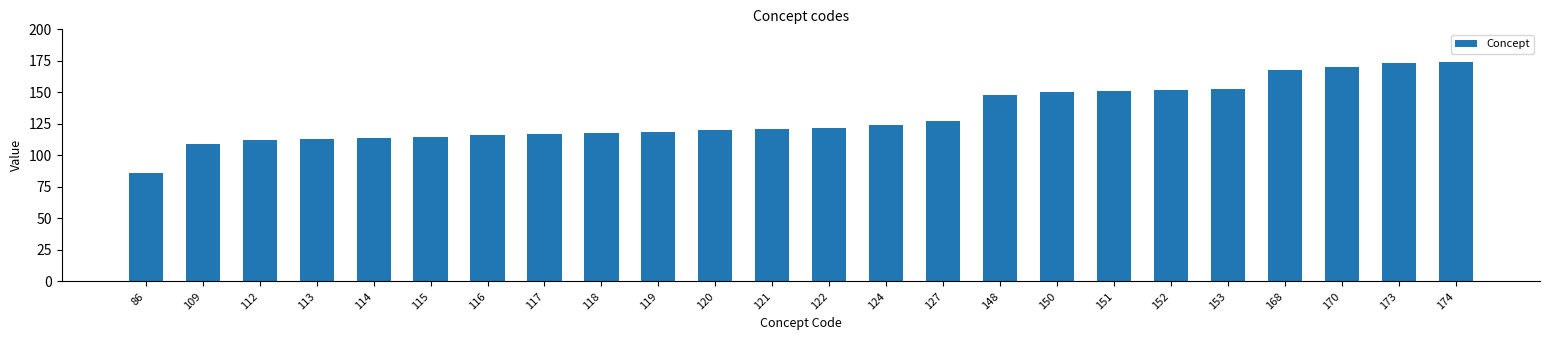

What is the difference between the maximum and minimum values?

88